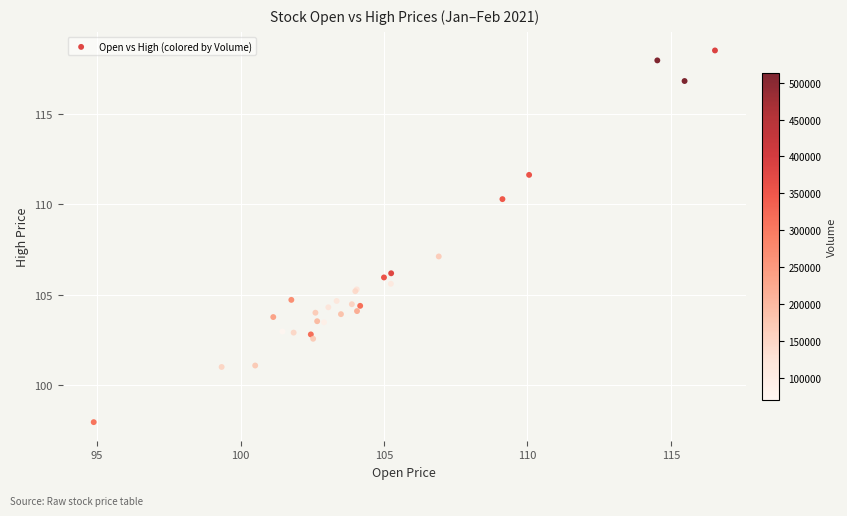

What Y value in the scatter plot is closest to 108?

107.1